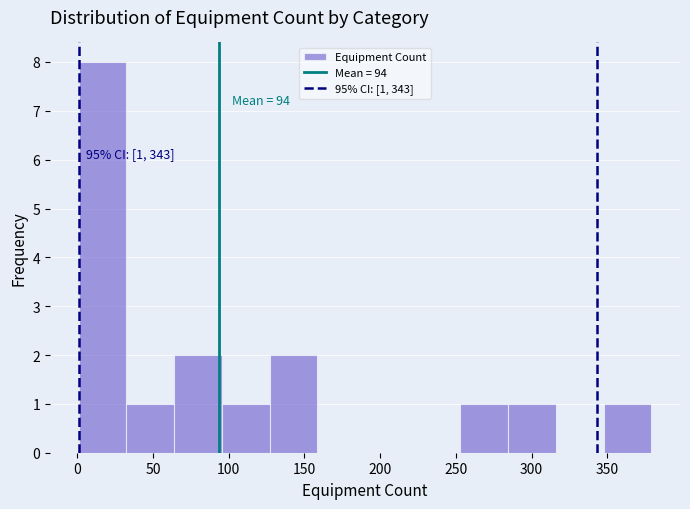

Which range on the x-axis has the tallest bar?

1.0 to 32.5